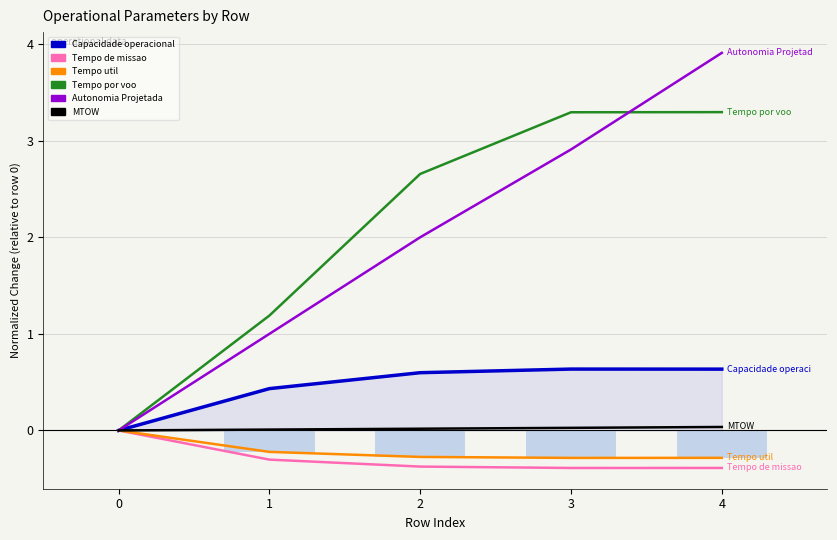

Reading left to right, list all the values displayed in this chart.

Capacidade operacional [ha/h]: 0.0	0.4	0.6	0.6	0.6
Tempo de missao [h]: 0.0	-0.3	-0.4	-0.4	-0.4
Tempo util [h]: 0.0	-0.2	-0.3	-0.3	-0.3
Tempo por voo [min]: 0.0	1.2	2.7	3.3	3.3
Autonomia Projetada [h]: 0.0	1.0	2.0	2.9	3.9
MTOW [kg]: 0.0	0.0	0.0	0.0	0.0